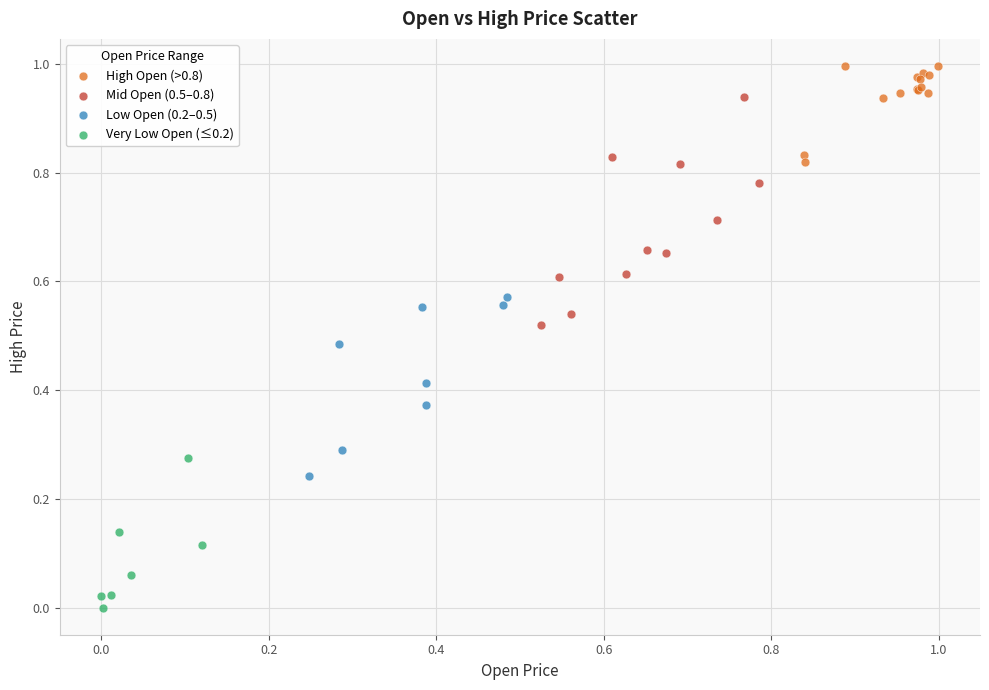

What are all the series names shown in the legend?

High Open (>0.8), Mid Open (0.5–0.8), Low Open (0.2–0.5), Very Low Open (≤0.2)